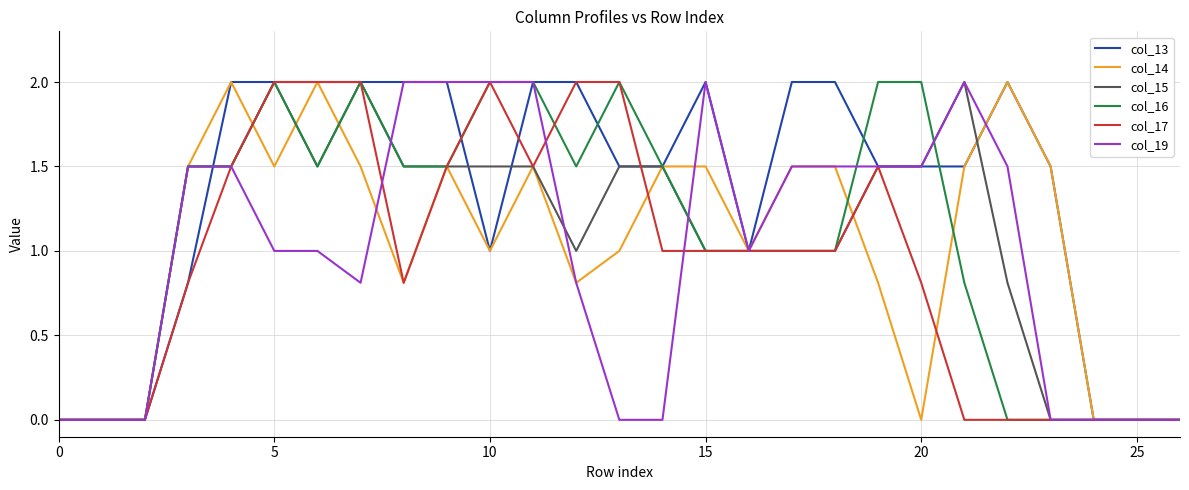

What is the maximum value shown in the chart?

2.0